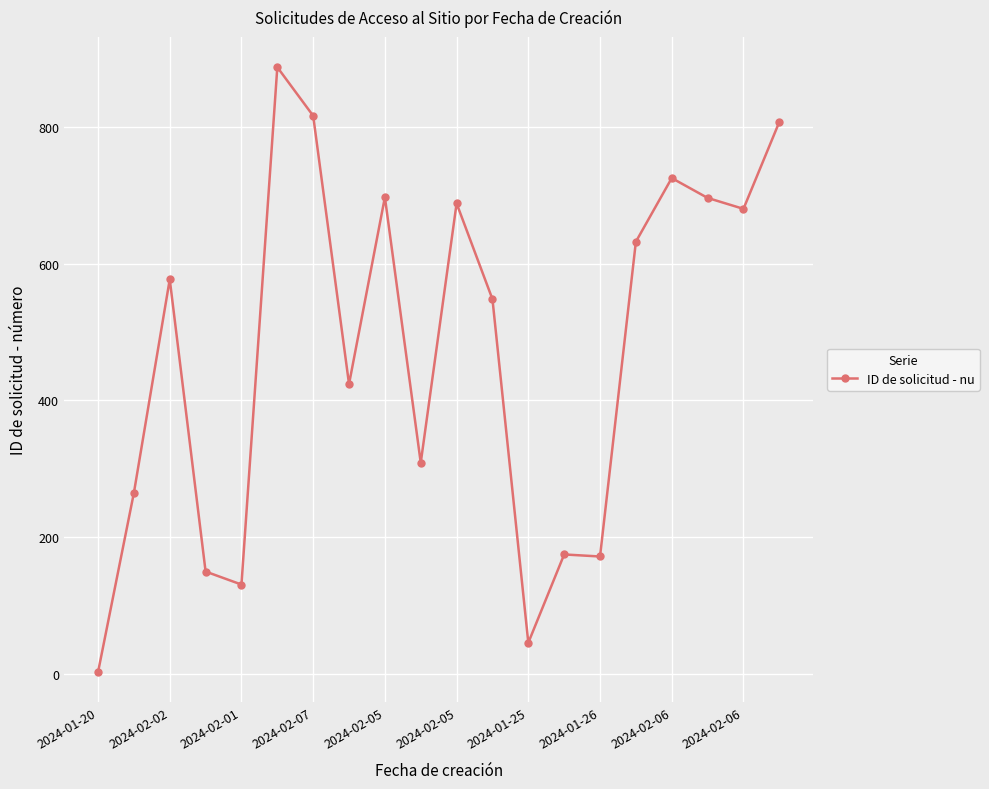

True or false: the data has more than 1 interior local peaks.

True